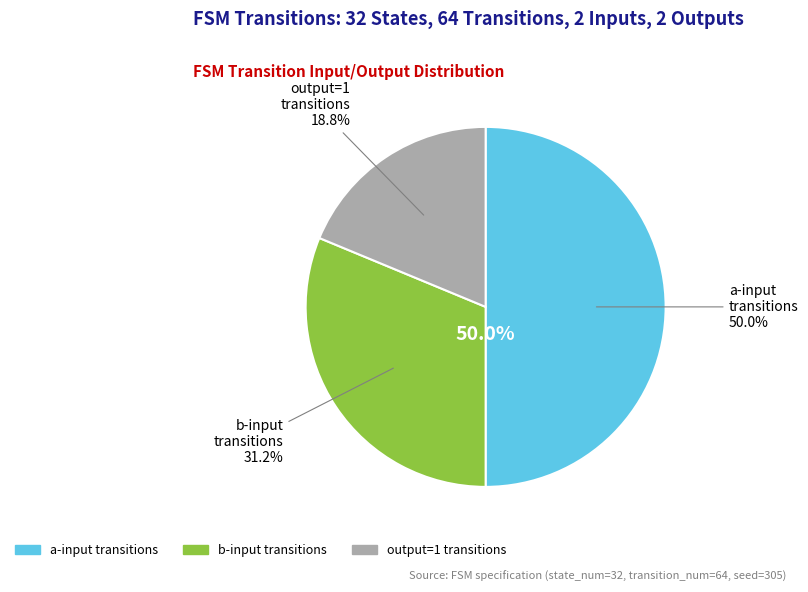

Which slice is the largest?

input_symbol_a